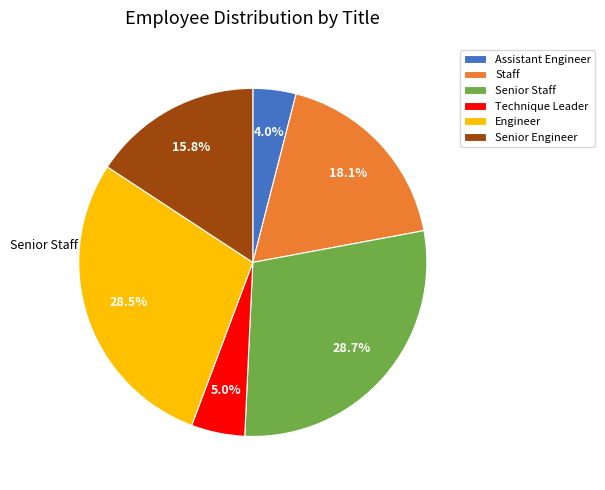

How many slices are in this pie chart?

6